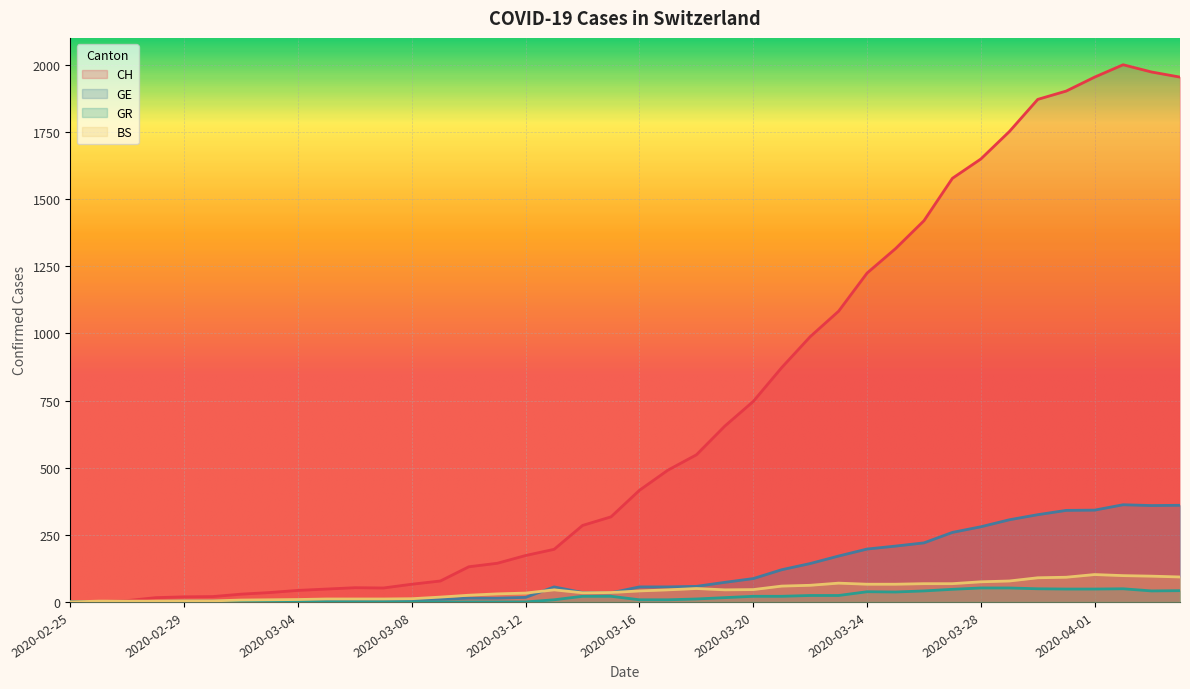

At which category is the sum across all series the highest?

2020-04-02